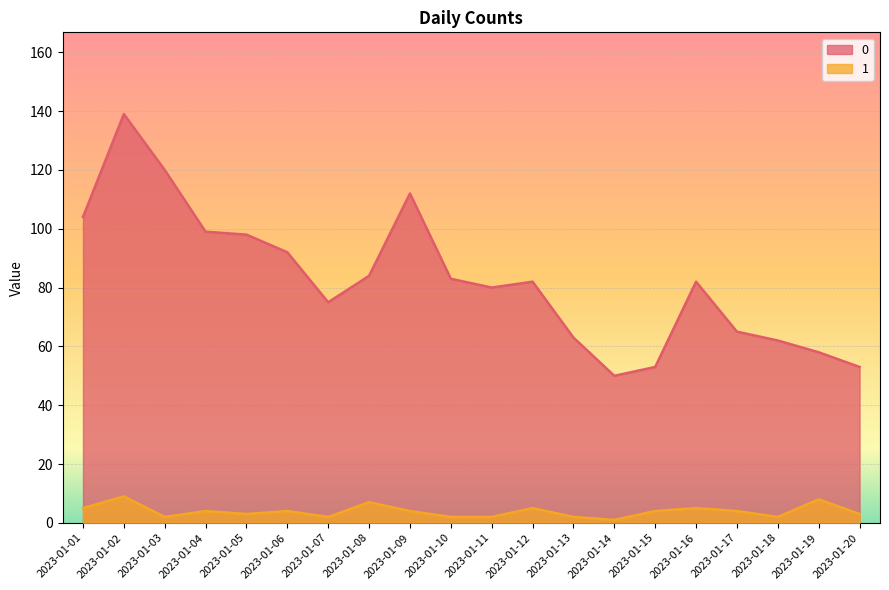

At which label does 1 reach its minimum?

2023-01-14